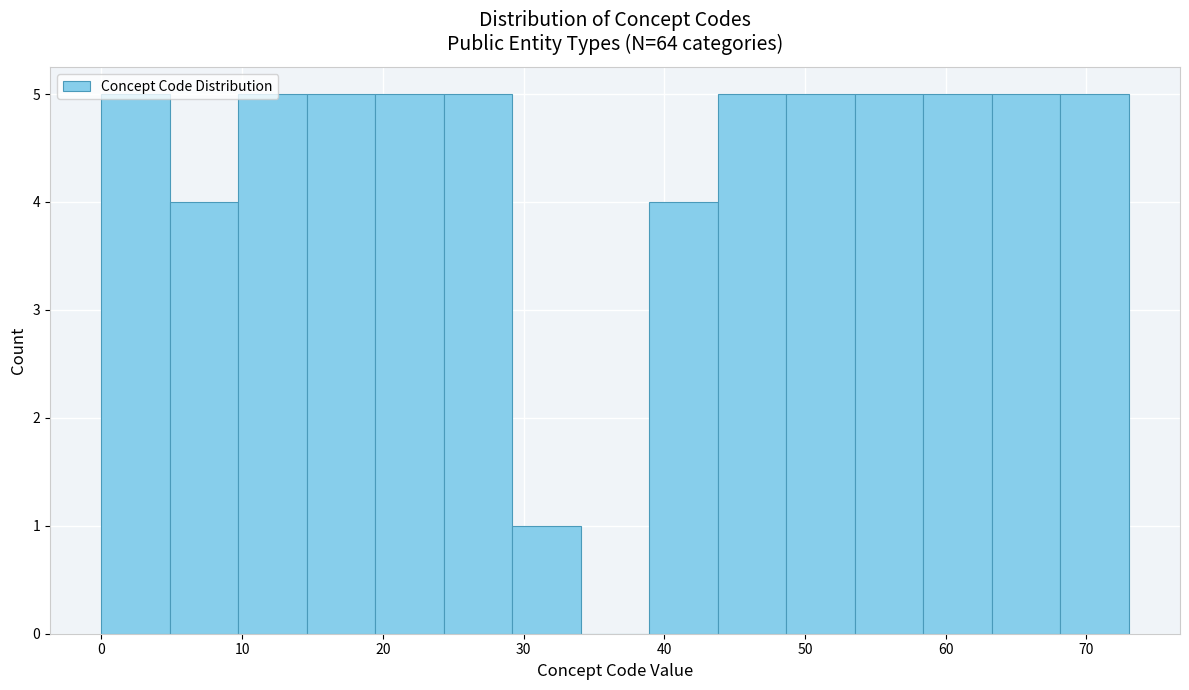

Reading left to right, list every bar in this chart as the range it spans on the x-axis followed by its height. Neither the bar edges nor the heights are printed on the chart, so give them approximately, as read against the axes.

0 to 5: 5
5 to 10: 4
10 to 15: 5
15 to 19: 5
19 to 24: 5
24 to 29: 5
29 to 34: 1
34 to 39: 0
39 to 44: 4
44 to 49: 5
49 to 54: 5
54 to 58: 5
58 to 63: 5
63 to 68: 5
68 to 73: 5